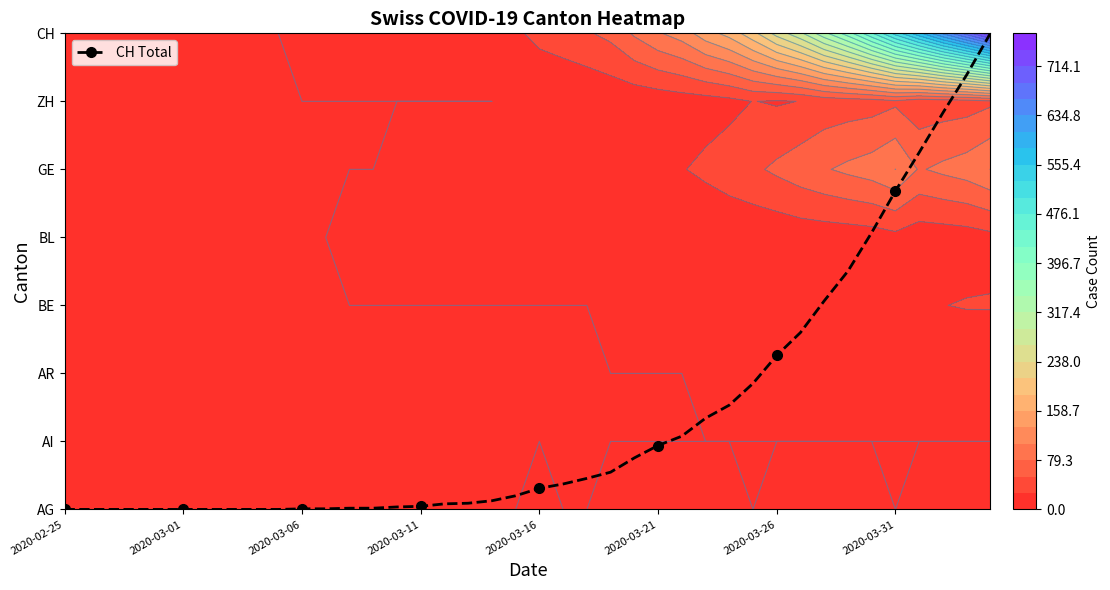

Which label corresponds to the largest value in the chart?

2020-03-31